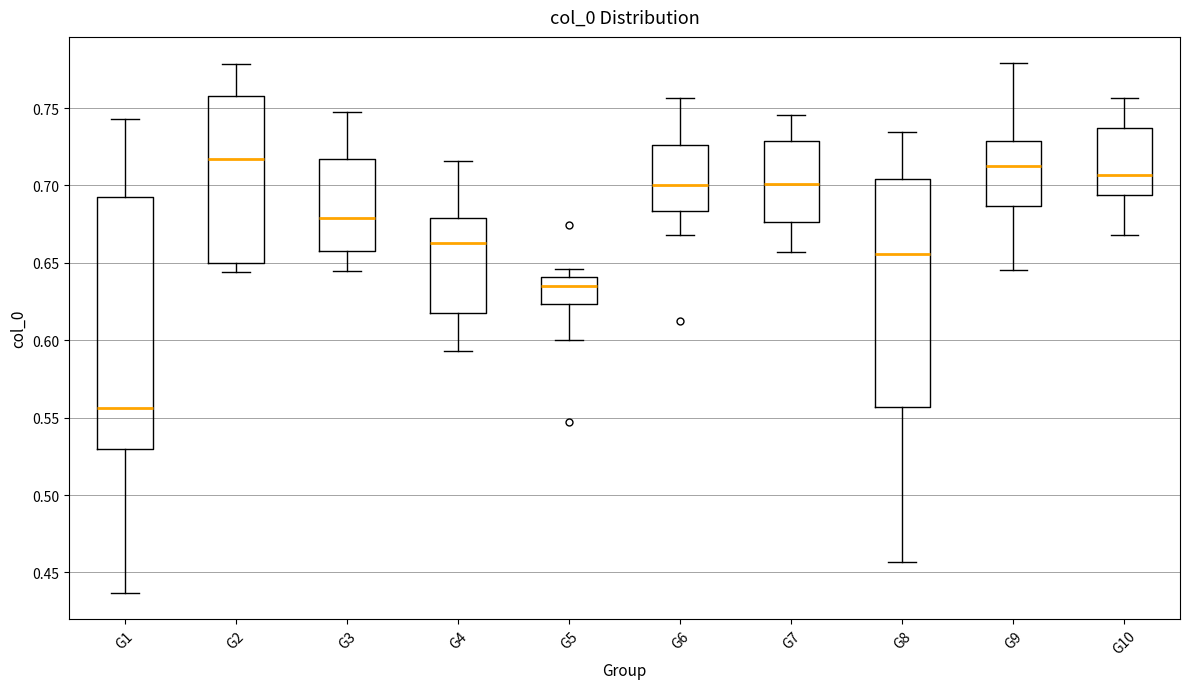

Which box's median line is the lowest?

G1